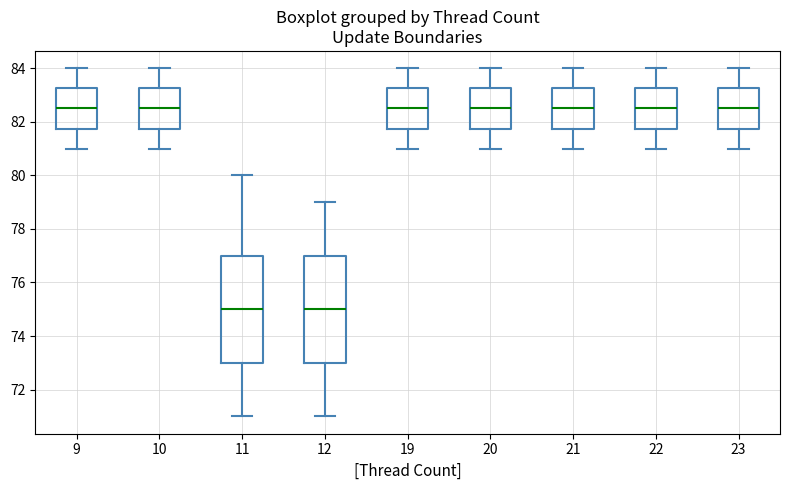

Reading left to right, read every box against the y-axis: the position of its median line, the range the box covers, and the ends of its whiskers. The values are not printed on the chart, so give them approximately, as read against the axis.

9: median 82.6, box 81.8 to 83.2, whiskers 81.0 to 84.0
10: median 82.6, box 81.8 to 83.2, whiskers 81.0 to 84.0
11: median 75.0, box 73.0 to 77.0, whiskers 71.0 to 80.0
12: median 75.0, box 73.0 to 77.0, whiskers 71.0 to 79.0
19: median 82.6, box 81.8 to 83.2, whiskers 81.0 to 84.0
20: median 82.6, box 81.8 to 83.2, whiskers 81.0 to 84.0
21: median 82.6, box 81.8 to 83.2, whiskers 81.0 to 84.0
22: median 82.6, box 81.8 to 83.2, whiskers 81.0 to 84.0
23: median 82.6, box 81.8 to 83.2, whiskers 81.0 to 84.0